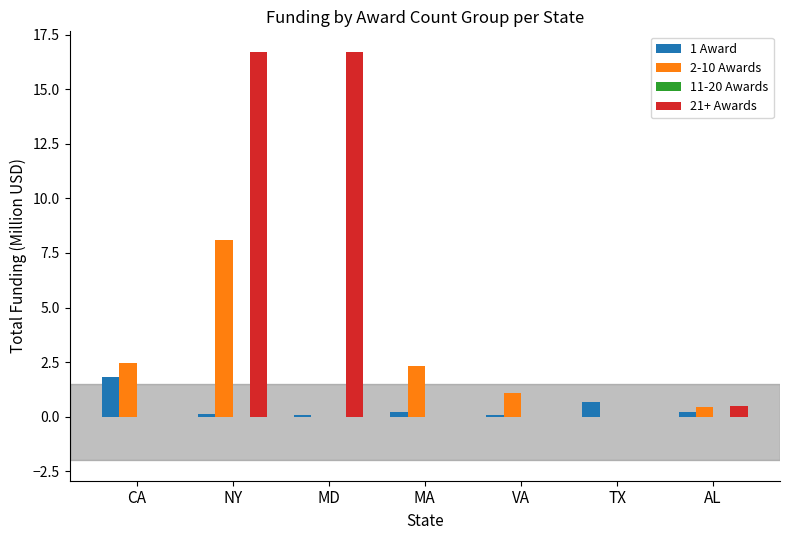

At which category is the sum across all series the highest?

NY